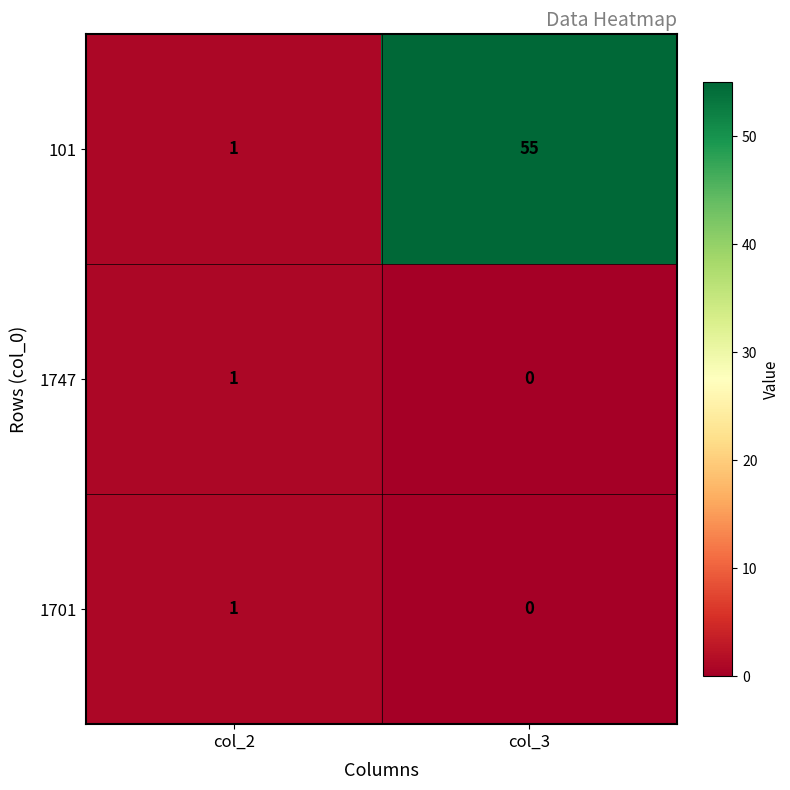

What is the average value of the 101 series?

28